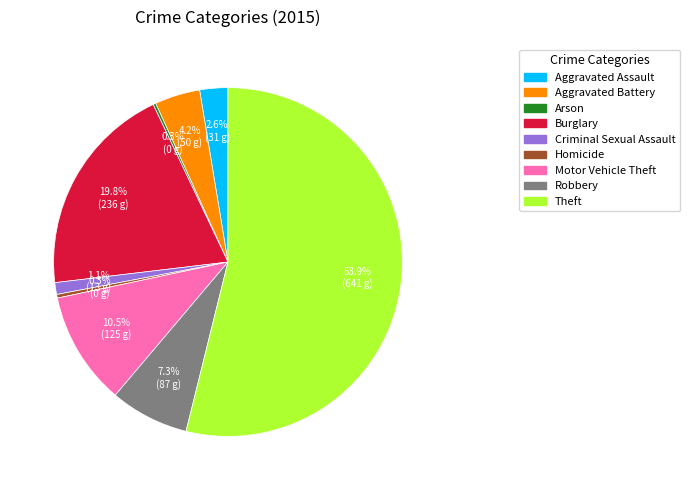

What portion of the pie excludes Homicide?

99.7%